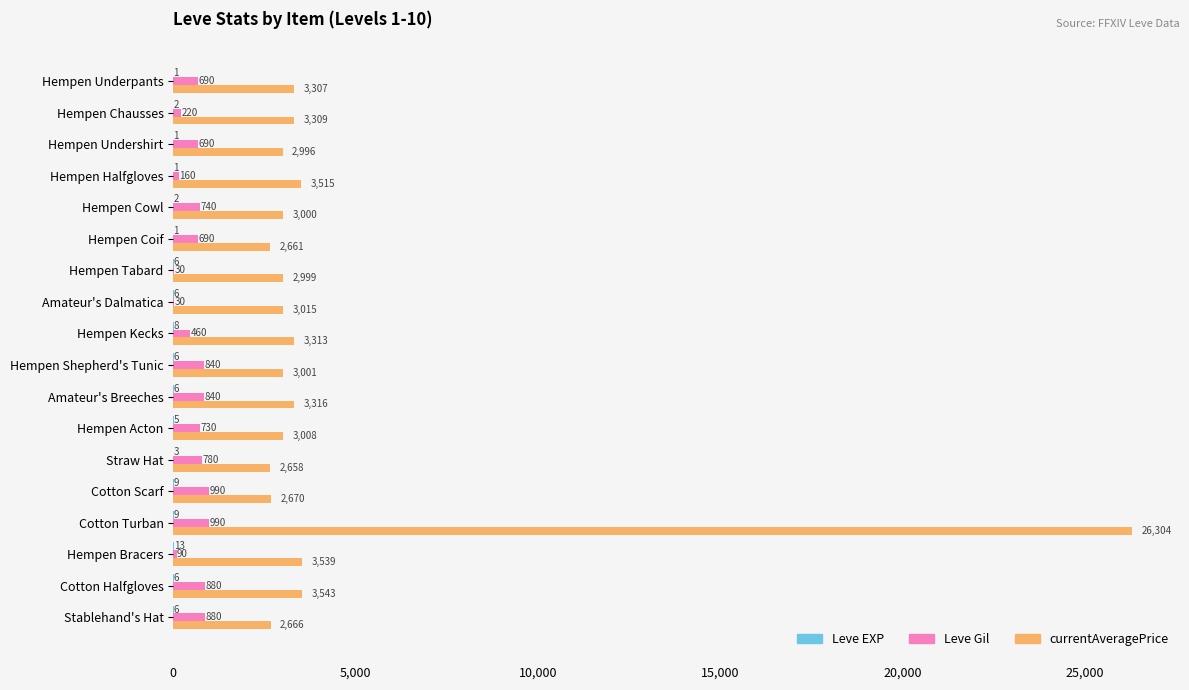

Which series has the largest total across all categories?

currentAveragePrice